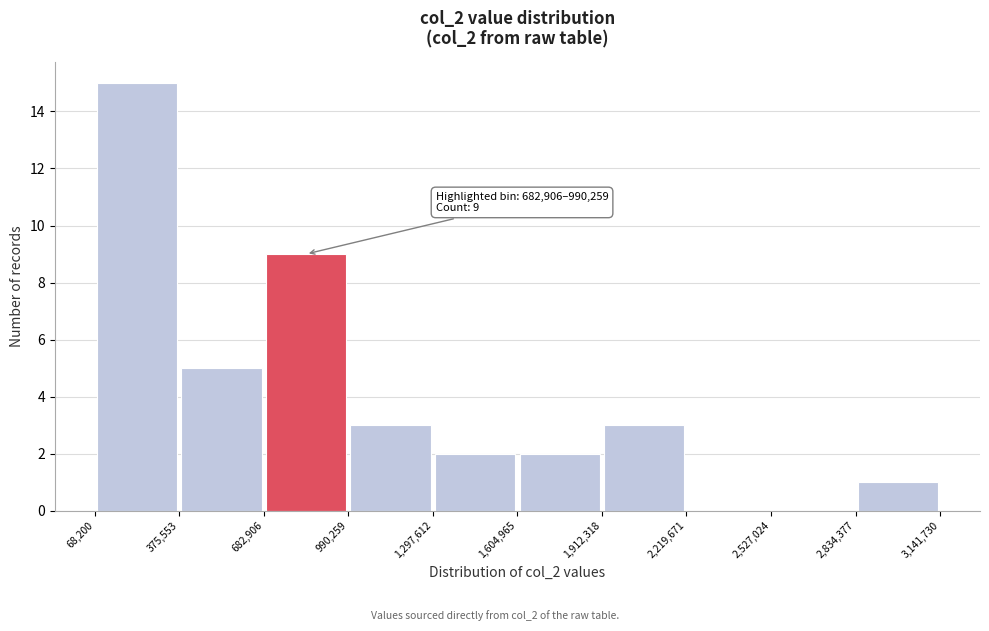

Over which range of the x-axis is the bar tallest?

68,200 to 375,553